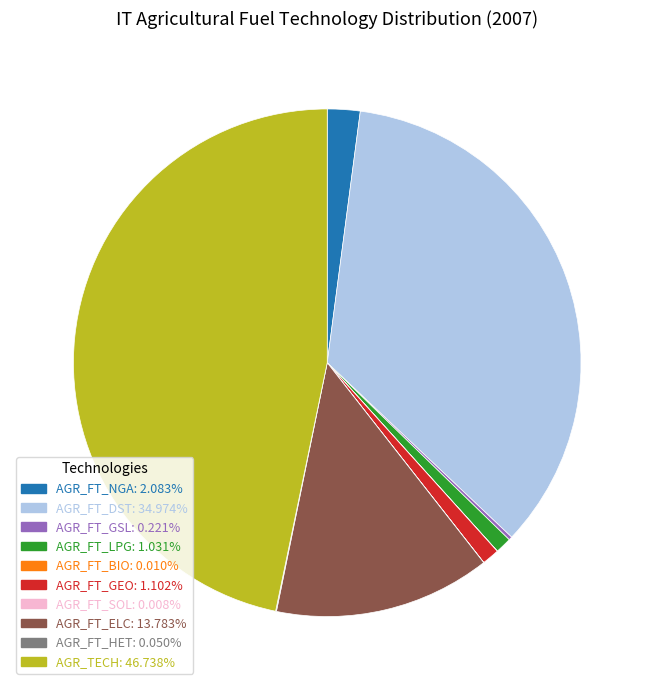

Combined, do AGR_FT_NGA and AGR_FT_DST account for over 50%?

No